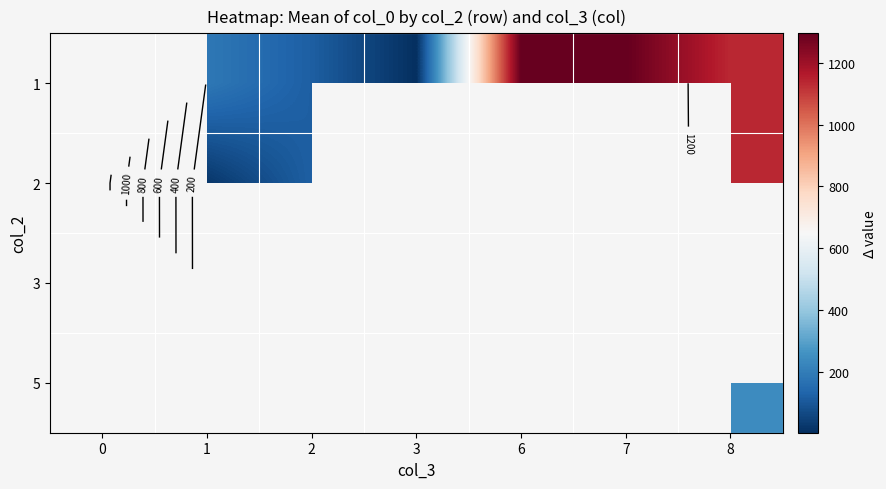

What is the difference between the highest and lowest values at 1?

164.2